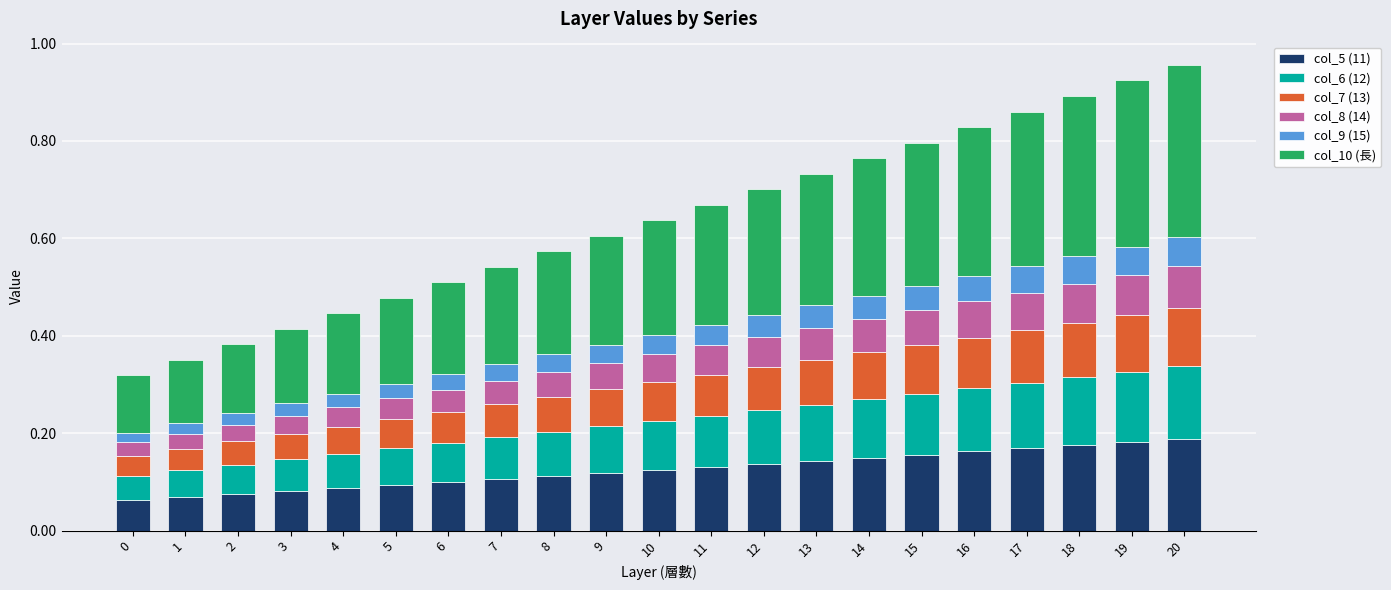

What are all the series names shown in the legend?

col_5 (11), col_6 (12), col_7 (13), col_8 (14), col_9 (15), col_10 (長)